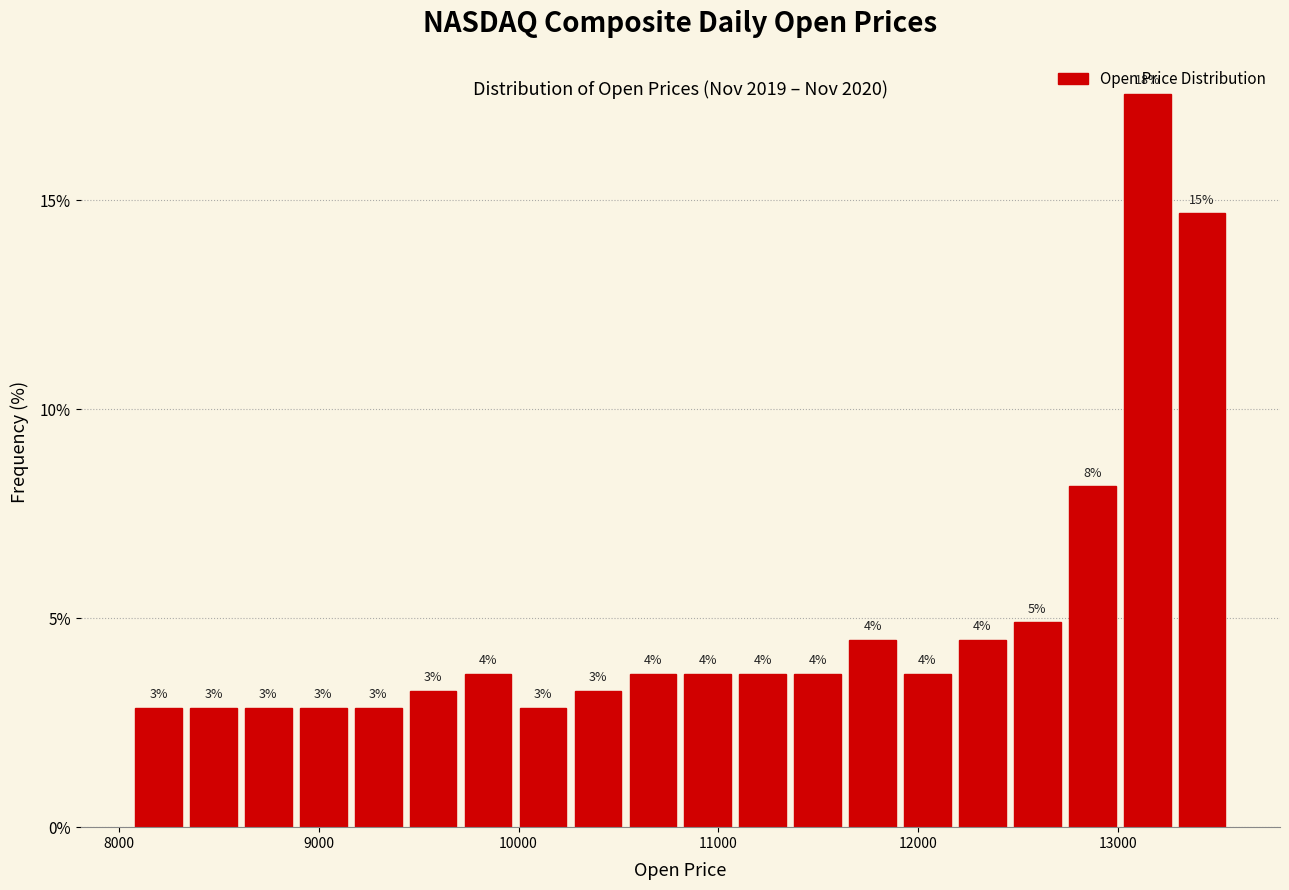

Around what value on the x-axis is the tallest bar? Give the approximate position of its centre, as read against the axis.

13100